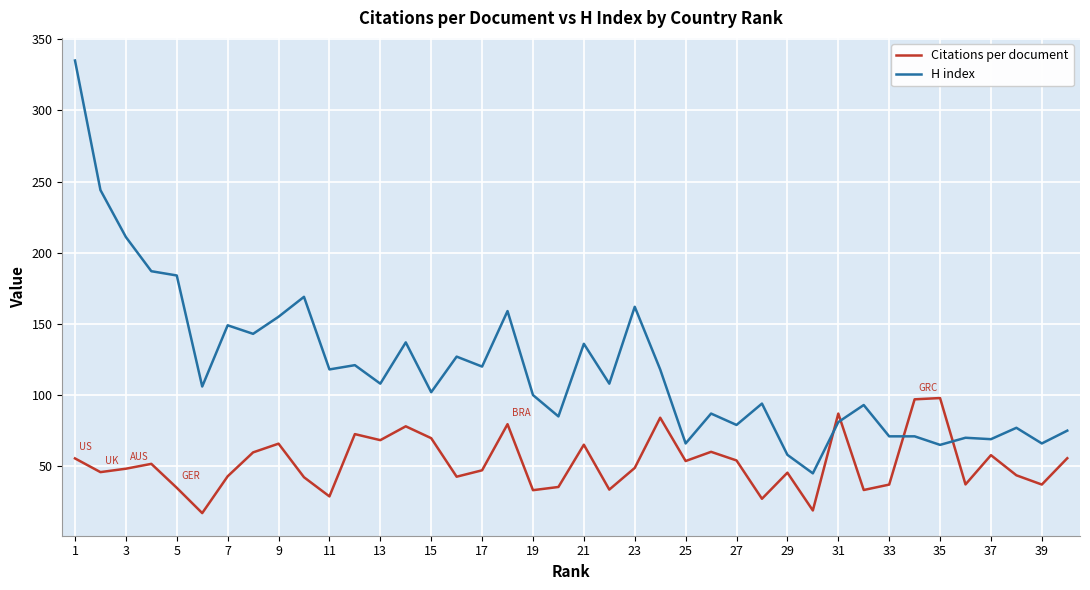

What is the minimum value shown in the chart?

17.1